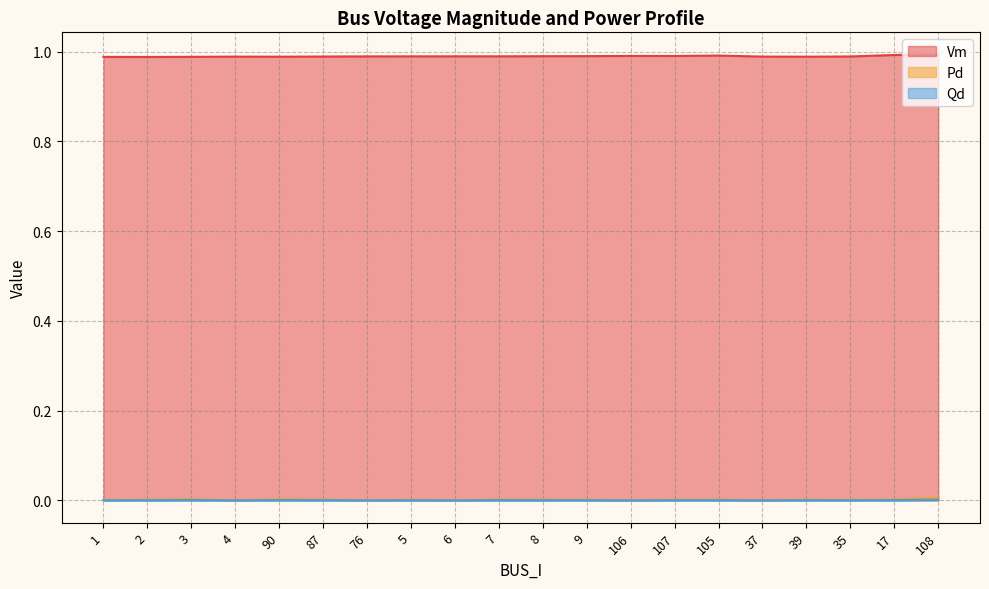

What is the label of the 5th point from the left?

90